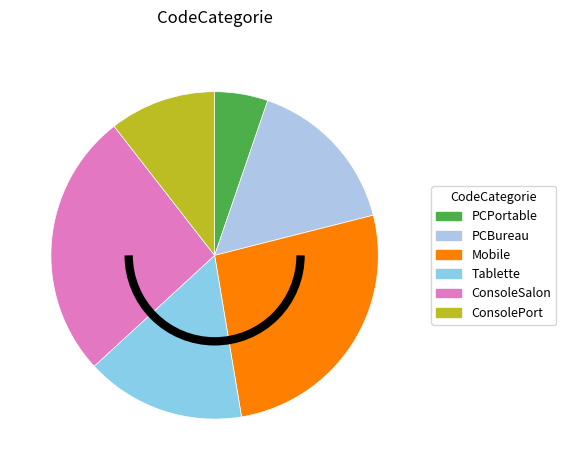

To the nearest percent, what is the difference between the largest and smallest slice percentages?

21%